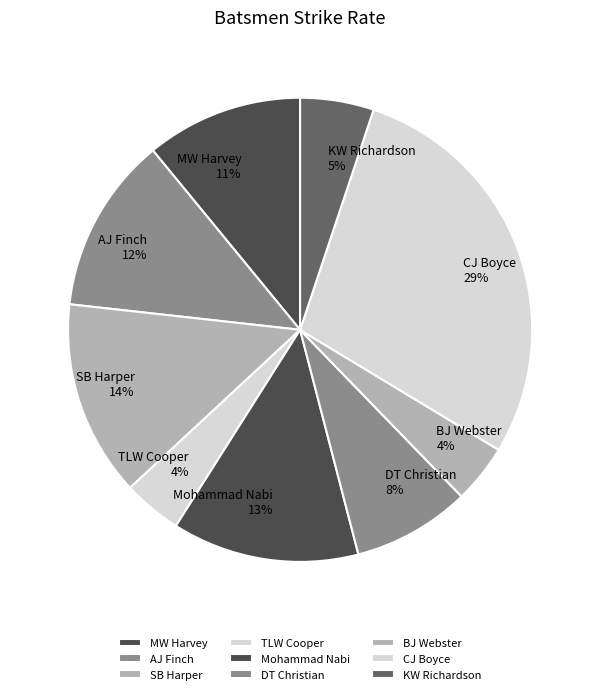

To the nearest percent, what is the combined percentage of Mohammad Nabi and KW Richardson?

18%